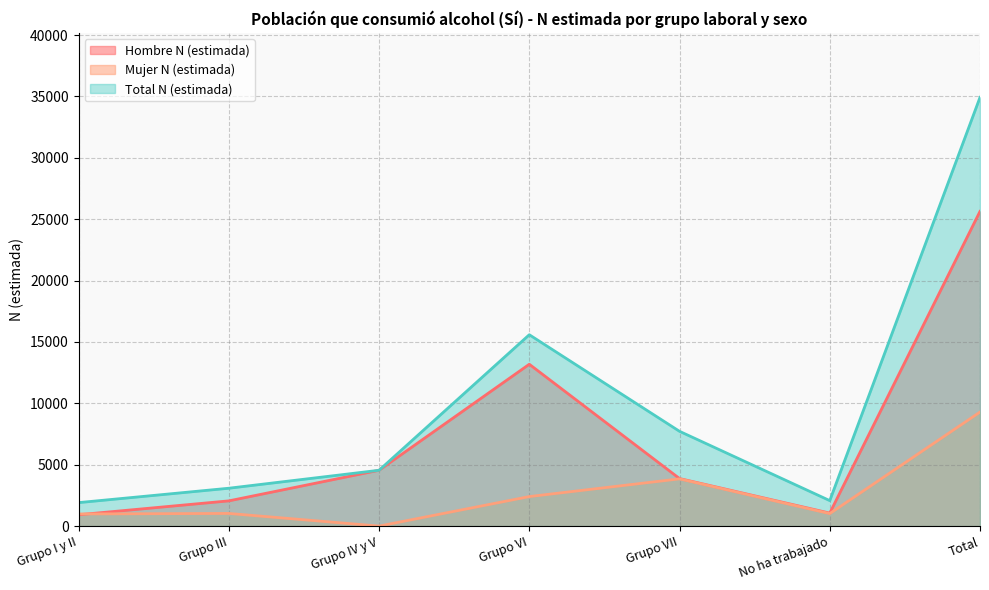

How many distinct data groups are displayed?

3